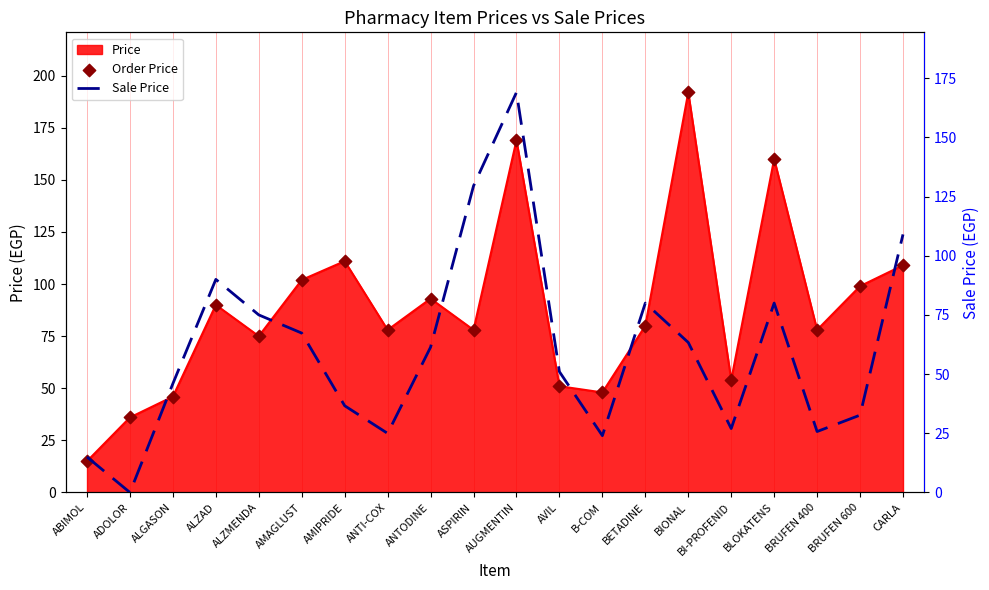

Which series has the largest total across all categories?

Order Price